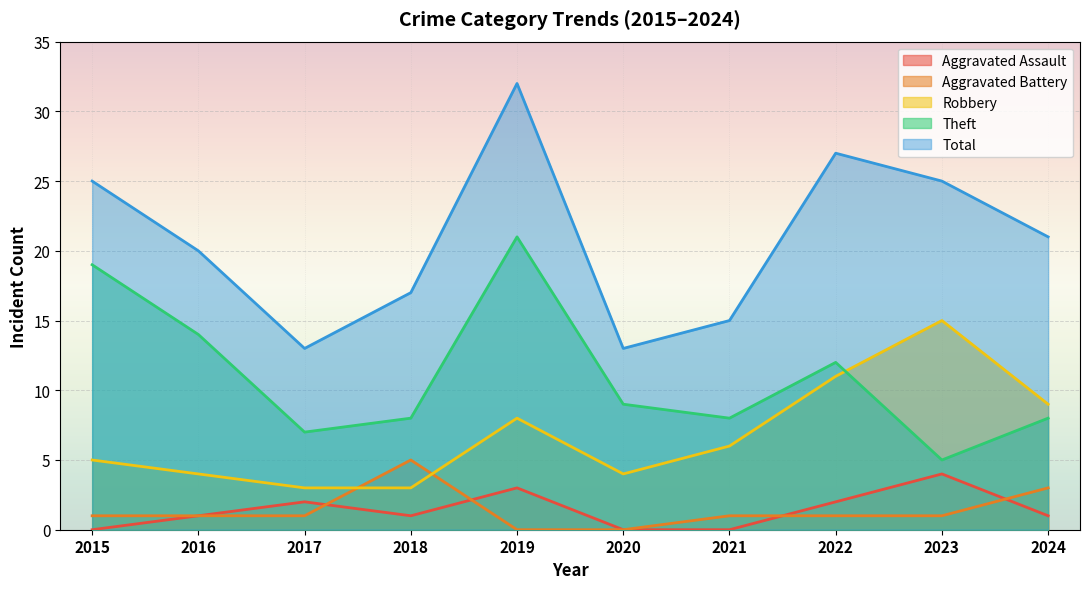

What is the maximum value for Aggravated Battery?

5